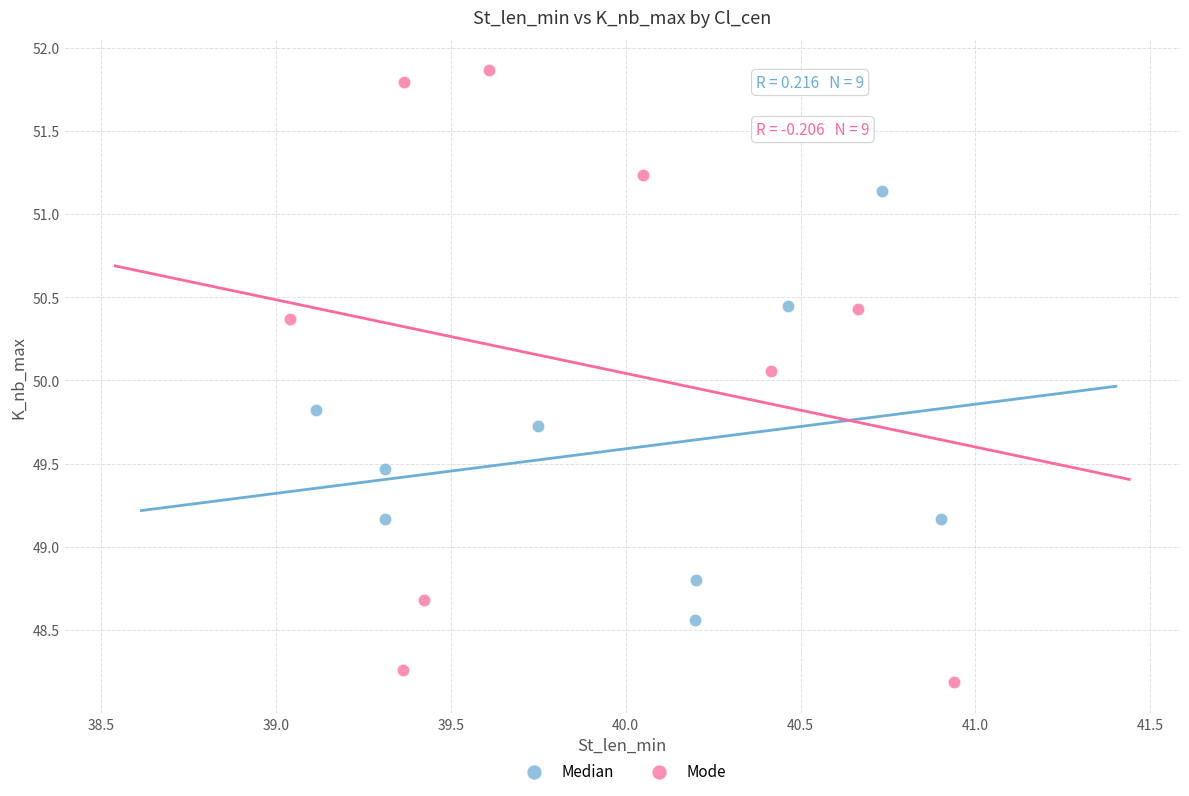

Which series has the widest spread of Y values?

Mode